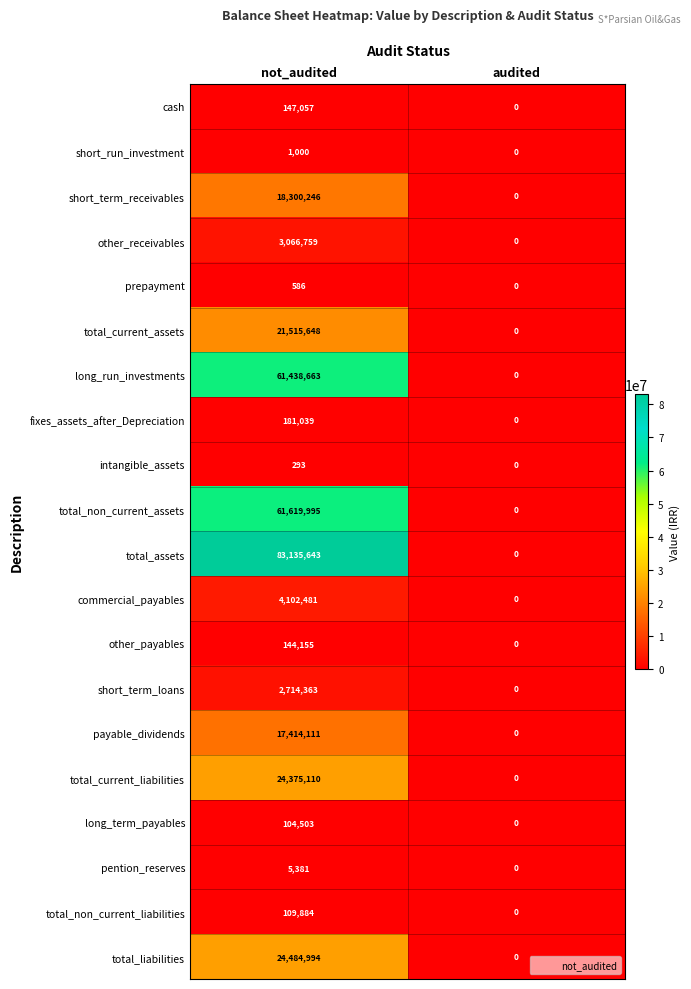

What is the difference between the other_receivables values at not_audited and audited?

3066759